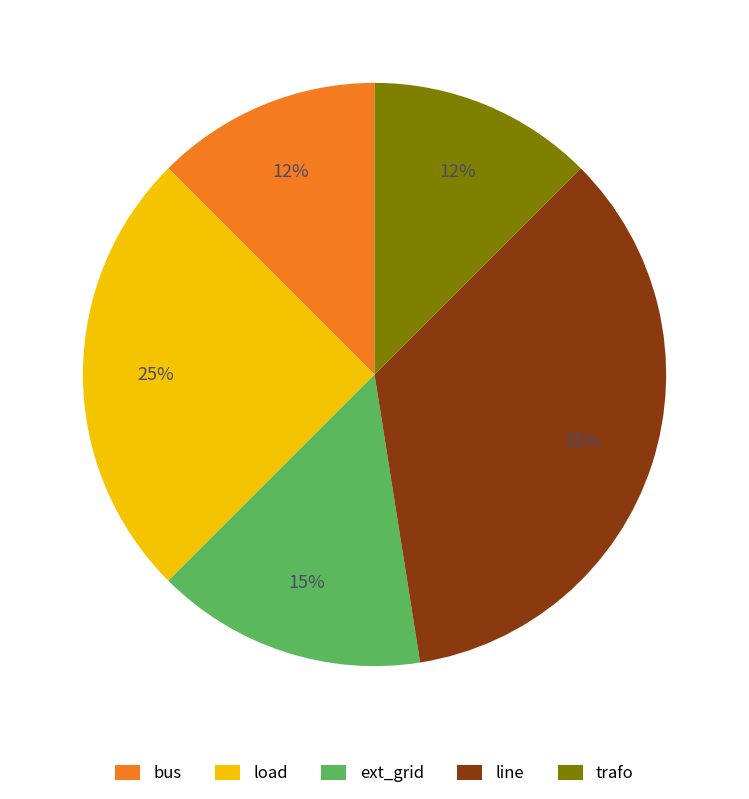

Approximately how many times larger is the value at load compared to ext_grid?

1.7